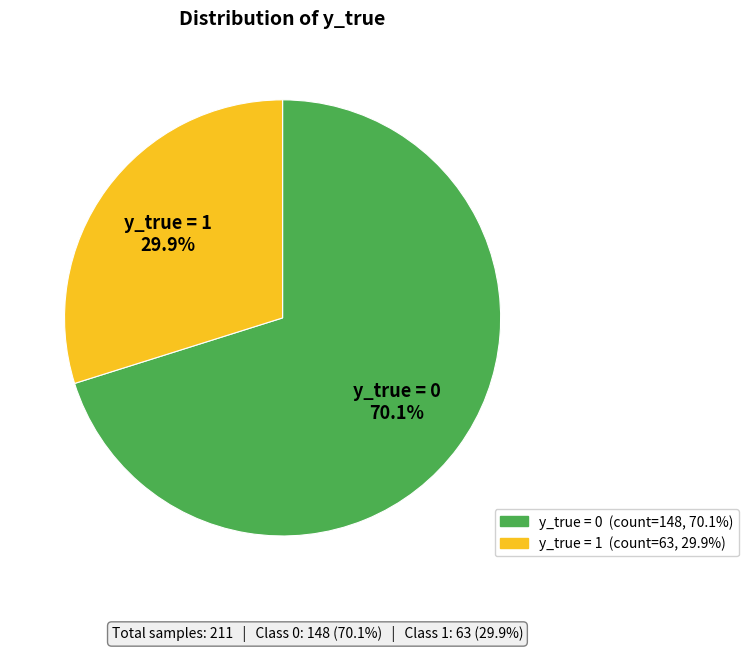

Does any single category account for the majority?

Yes